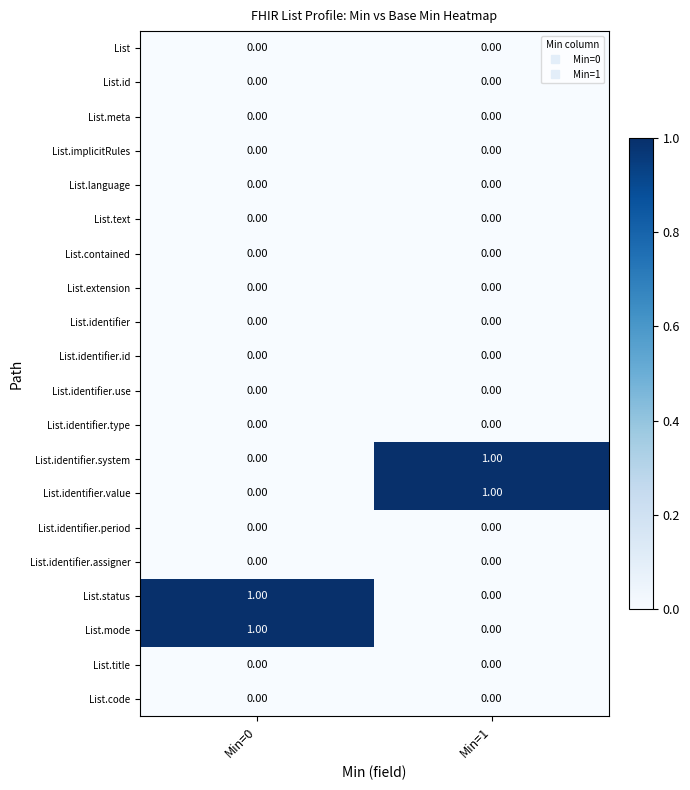

Which series has the largest total across all categories?

List.identifier.system